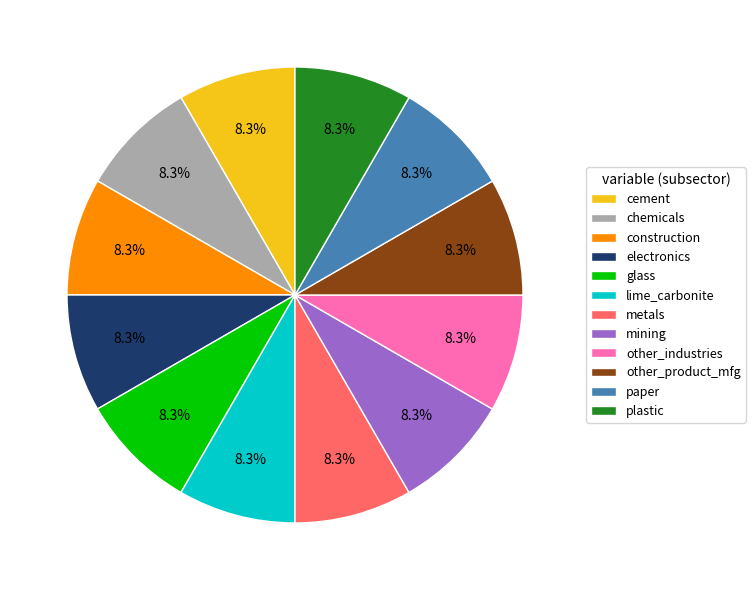

To the nearest percent, what is the difference between the largest and smallest slice percentages?

0%